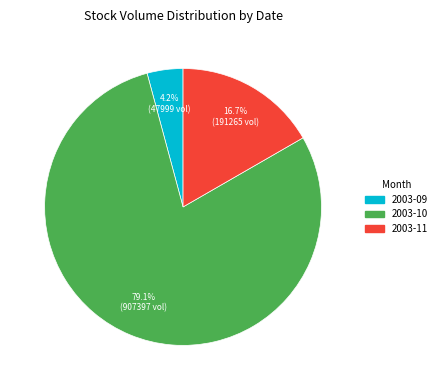

How many slices are in this pie chart?

3